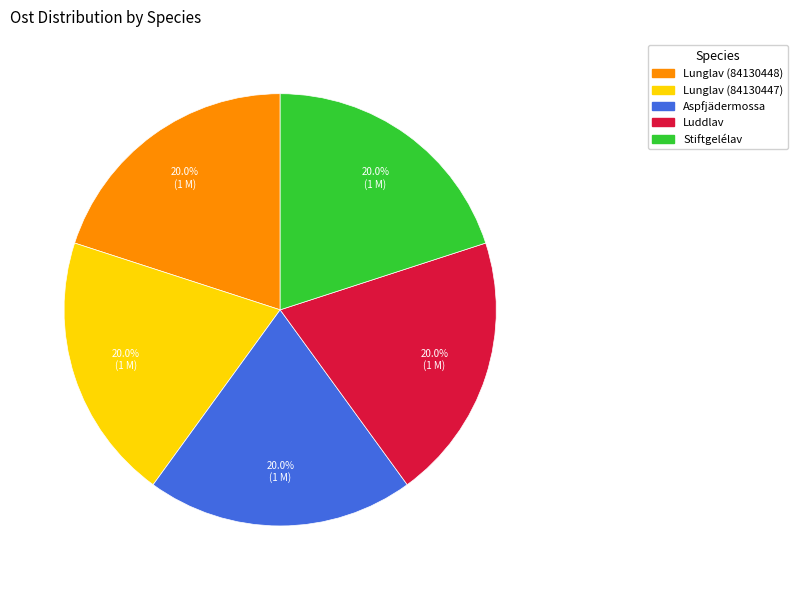

To the nearest percent, what portion does Lunglav (84130448) represent?

20%